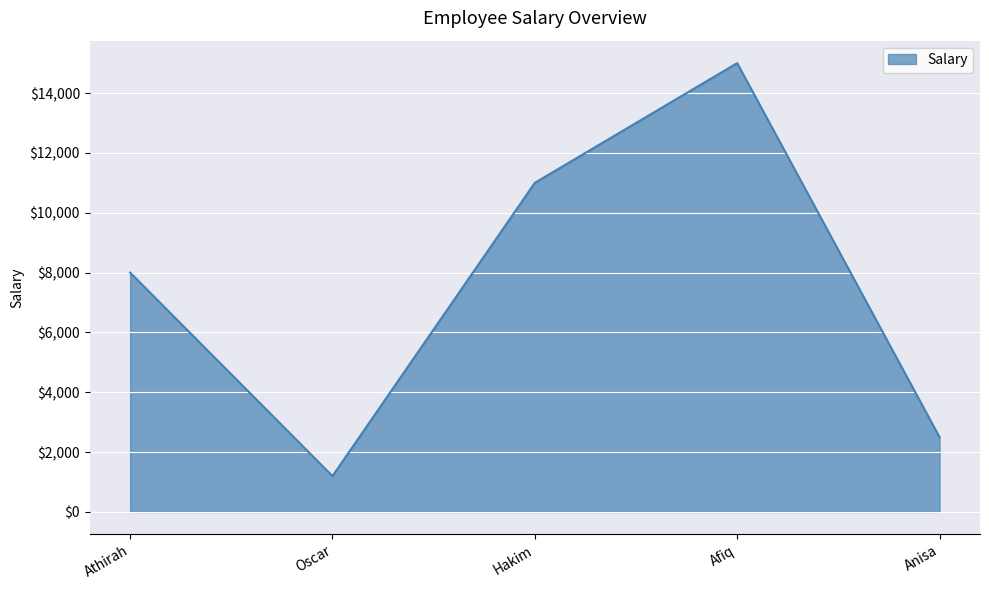

List the labels in order of value, smallest first.

Oscar, Anisa, Athirah, Hakim, Afiq